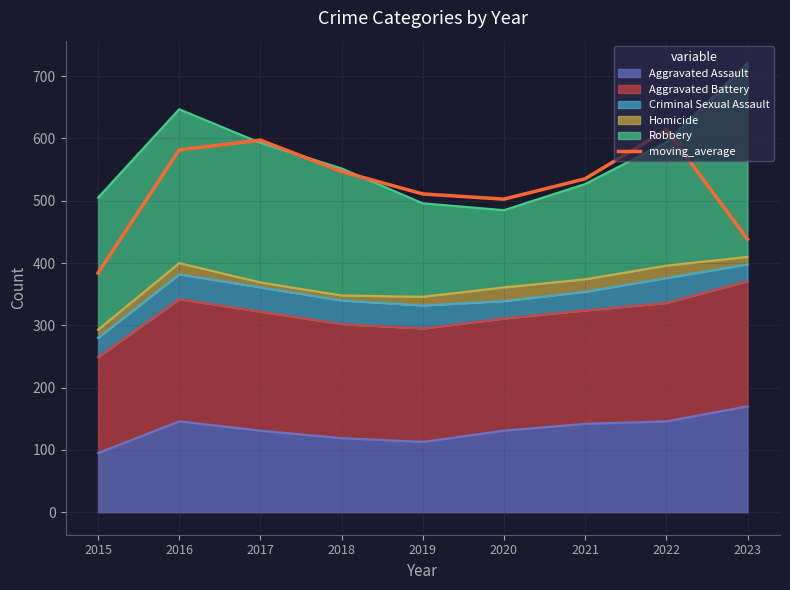

What is the maximum value shown in the chart?

614.0